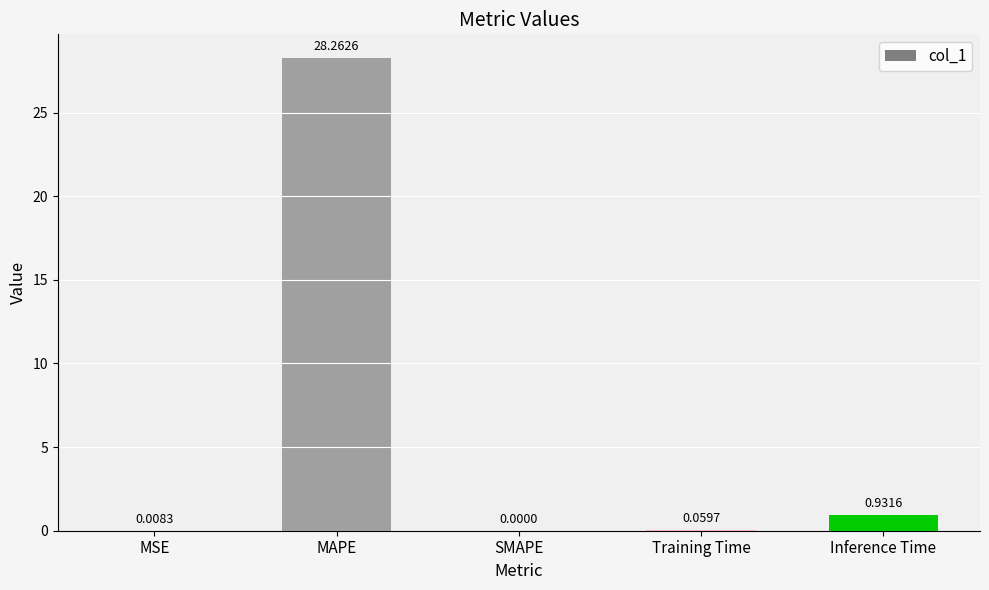

Where is the data nearest to the value 14?

Inference Time